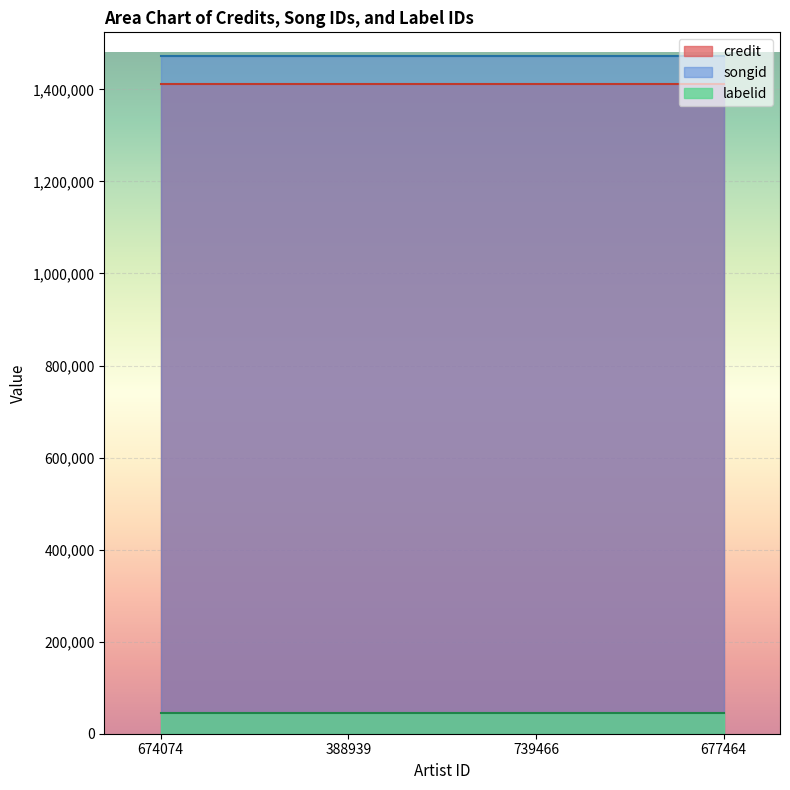

What is the difference between the highest and lowest values at 388939?

1427451